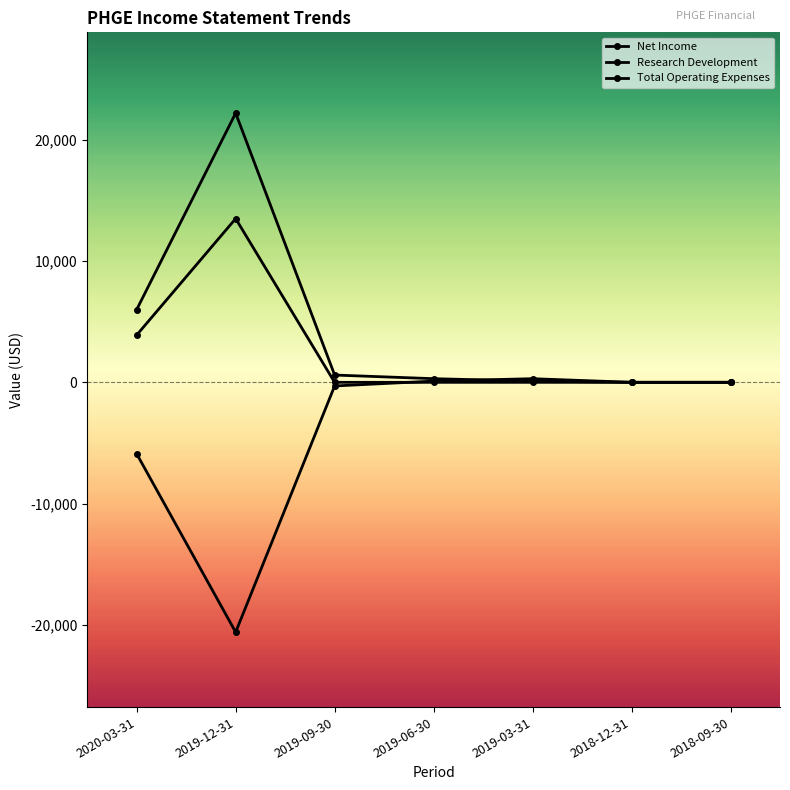

How many data points in Research Development are above 0?

2